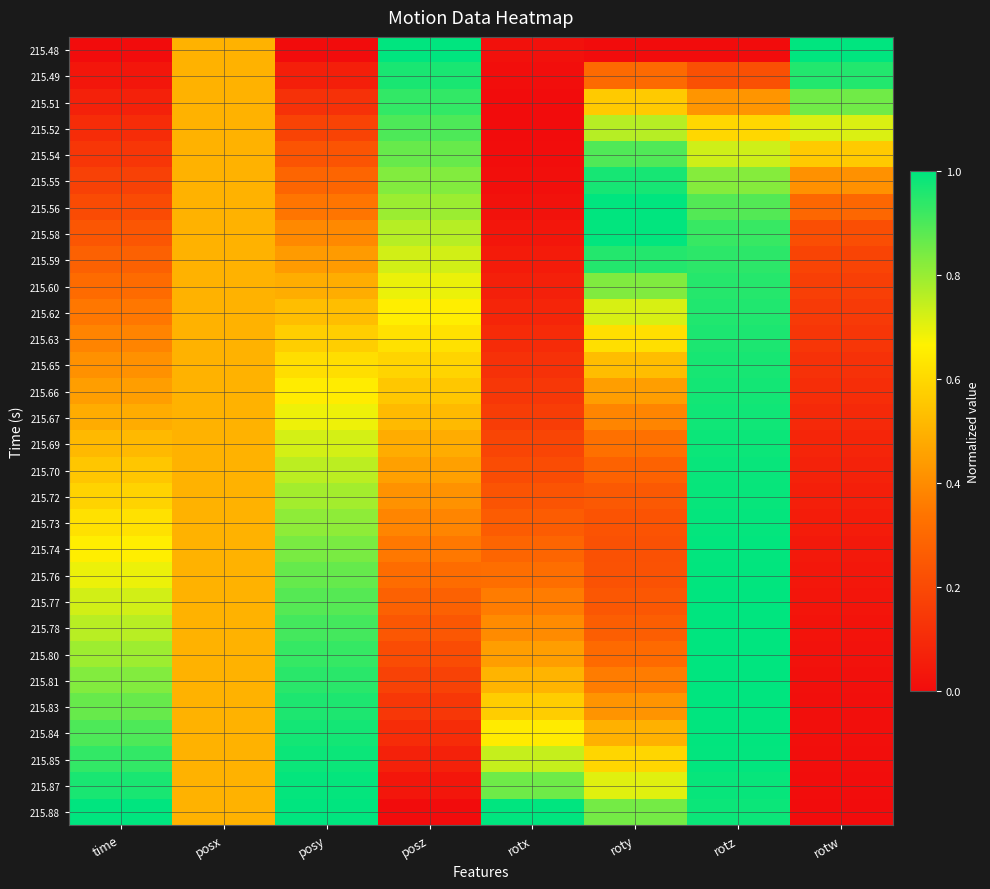

Reading left to right, what are all the values shown in this chart?

215.48: time=0.0	posx=0.5	posy=0.0	posz=1.0	rotx=0.0	roty=0.0	rotz=0.0	rotw=1.0
215.49: time=0.0	posx=0.5	posy=0.1	posz=1.0	rotx=0.0	roty=0.3	rotz=0.2	rotw=1.0
215.51: time=0.1	posx=0.5	posy=0.1	posz=0.9	rotx=0.0	roty=0.6	rotz=0.4	rotw=0.9
215.52: time=0.1	posx=0.5	posy=0.2	posz=0.9	rotx=0.0	roty=0.8	rotz=0.6	rotw=0.7
215.54: time=0.1	posx=0.5	posy=0.2	posz=0.9	rotx=0.0	roty=0.9	rotz=0.7	rotw=0.6
215.55: time=0.2	posx=0.5	posy=0.3	posz=0.8	rotx=0.0	roty=1.0	rotz=0.8	rotw=0.4
215.56: time=0.2	posx=0.5	posy=0.3	posz=0.8	rotx=0.0	roty=1.0	rotz=0.9	rotw=0.3
215.58: time=0.2	posx=0.5	posy=0.4	posz=0.8	rotx=0.0	roty=1.0	rotz=0.9	rotw=0.2
215.59: time=0.3	posx=0.5	posy=0.4	posz=0.7	rotx=0.0	roty=1.0	rotz=0.9	rotw=0.2
215.60: time=0.3	posx=0.5	posy=0.5	posz=0.7	rotx=0.1	roty=0.8	rotz=0.9	rotw=0.2
215.62: time=0.3	posx=0.5	posy=0.5	posz=0.7	rotx=0.1	roty=0.7	rotz=1.0	rotw=0.1
215.63: time=0.4	posx=0.5	posy=0.6	posz=0.6	rotx=0.1	roty=0.6	rotz=1.0	rotw=0.1
215.65: time=0.4	posx=0.5	posy=0.6	posz=0.6	rotx=0.1	roty=0.5	rotz=1.0	rotw=0.1
215.66: time=0.4	posx=0.5	posy=0.7	posz=0.6	rotx=0.1	roty=0.4	rotz=1.0	rotw=0.1
215.67: time=0.5	posx=0.5	posy=0.7	posz=0.5	rotx=0.2	roty=0.4	rotz=1.0	rotw=0.1
215.69: time=0.5	posx=0.5	posy=0.7	posz=0.5	rotx=0.2	roty=0.3	rotz=1.0	rotw=0.1
215.70: time=0.6	posx=0.5	posy=0.8	posz=0.5	rotx=0.2	roty=0.3	rotz=1.0	rotw=0.1
215.72: time=0.6	posx=0.5	posy=0.8	posz=0.4	rotx=0.2	roty=0.3	rotz=1.0	rotw=0.1
215.73: time=0.6	posx=0.5	posy=0.8	posz=0.4	rotx=0.3	roty=0.2	rotz=1.0	rotw=0.1
215.74: time=0.7	posx=0.5	posy=0.8	posz=0.3	rotx=0.3	roty=0.2	rotz=1.0	rotw=0.0
215.76: time=0.7	posx=0.5	posy=0.9	posz=0.3	rotx=0.3	roty=0.2	rotz=1.0	rotw=0.0
215.77: time=0.7	posx=0.5	posy=0.9	posz=0.3	rotx=0.4	roty=0.2	rotz=1.0	rotw=0.0
215.78: time=0.8	posx=0.5	posy=0.9	posz=0.2	rotx=0.4	roty=0.3	rotz=1.0	rotw=0.0
215.80: time=0.8	posx=0.5	posy=0.9	posz=0.2	rotx=0.4	roty=0.3	rotz=1.0	rotw=0.0
215.81: time=0.8	posx=0.5	posy=0.9	posz=0.2	rotx=0.5	roty=0.4	rotz=1.0	rotw=0.0
215.83: time=0.9	posx=0.5	posy=1.0	posz=0.1	rotx=0.6	roty=0.4	rotz=1.0	rotw=0.0
215.84: time=0.9	posx=0.5	posy=1.0	posz=0.1	rotx=0.6	roty=0.5	rotz=1.0	rotw=0.0
215.85: time=0.9	posx=0.5	posy=1.0	posz=0.1	rotx=0.7	roty=0.6	rotz=1.0	rotw=0.0
215.87: time=1.0	posx=0.5	posy=1.0	posz=0.0	rotx=0.9	roty=0.7	rotz=1.0	rotw=0.0
215.88: time=1.0	posx=0.5	posy=1.0	posz=0.0	rotx=1.0	roty=0.8	rotz=1.0	rotw=0.0